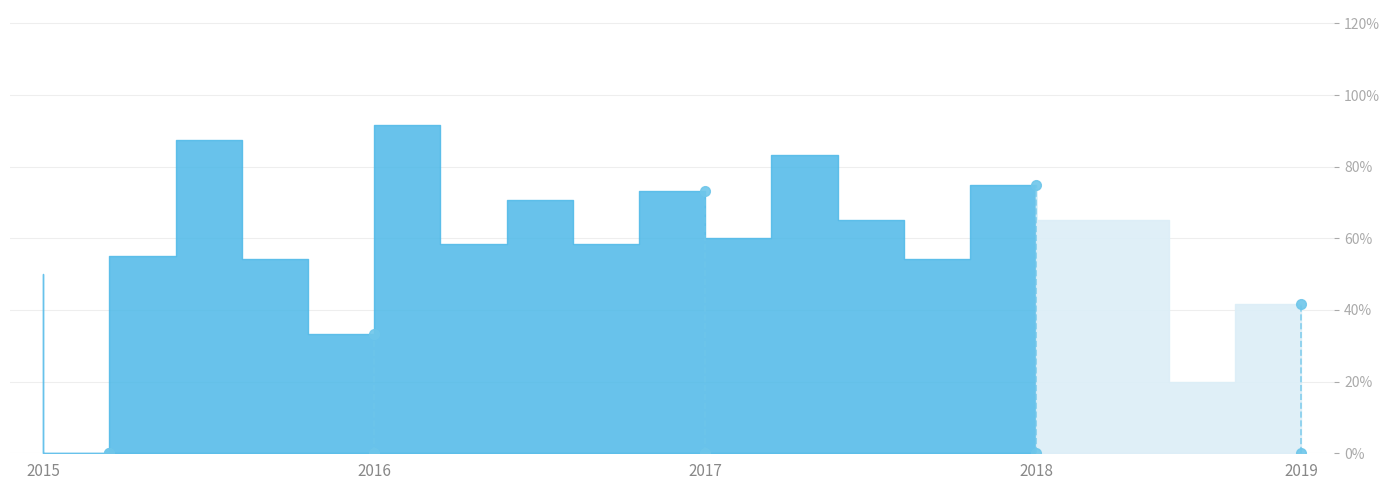

The chart shows a value of 0.9 at 14. True or false?

False